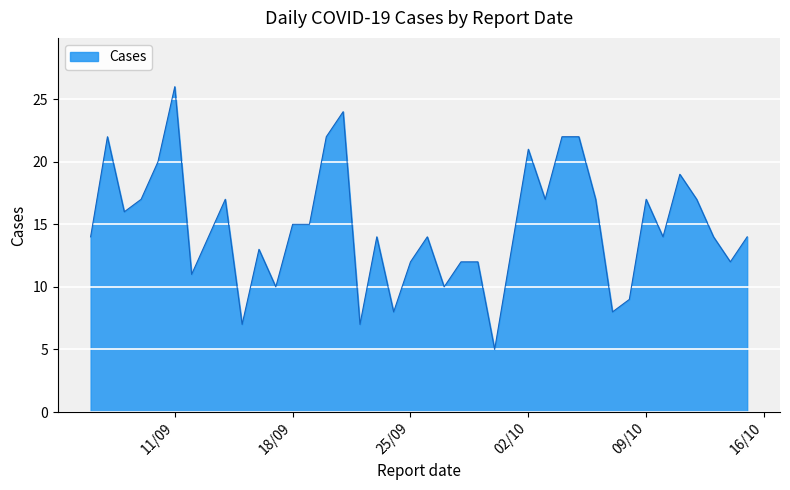

What is the smallest value displayed?

5